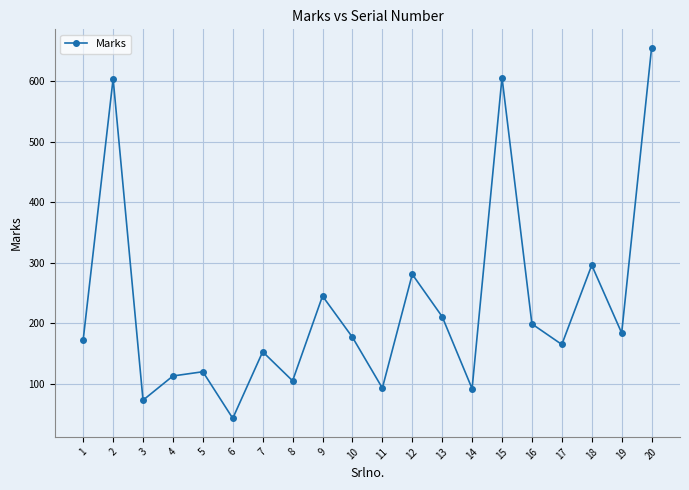

What is the approximate value at 8, to the nearest 100?

100